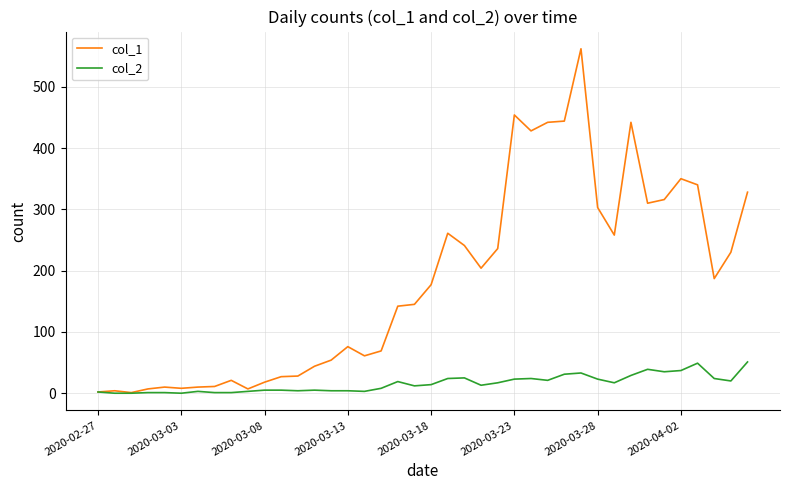

Which series has the largest total across all categories?

col_1